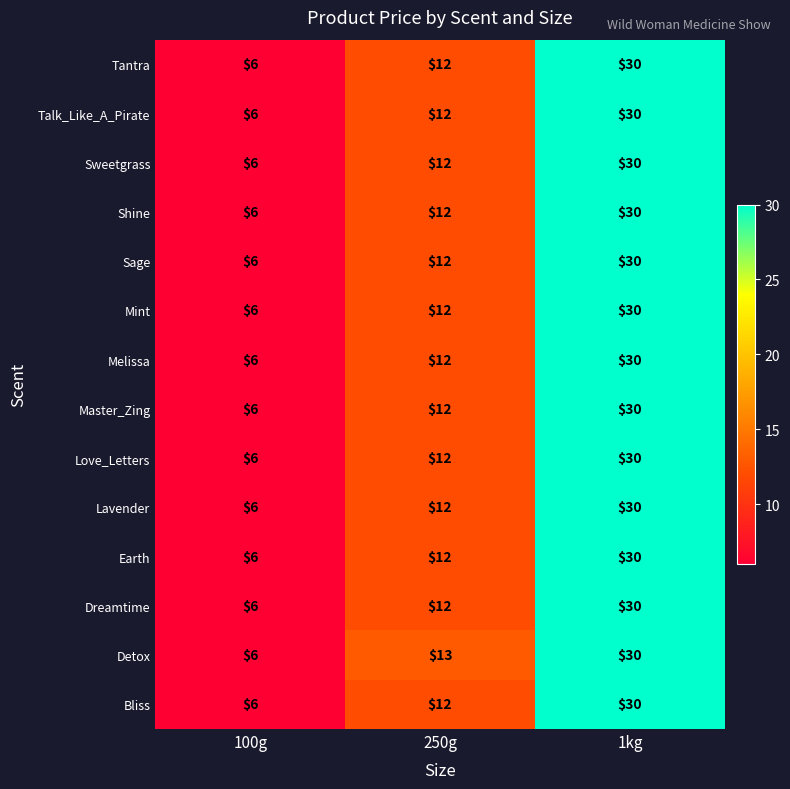

Count the number of categories in the chart.

3